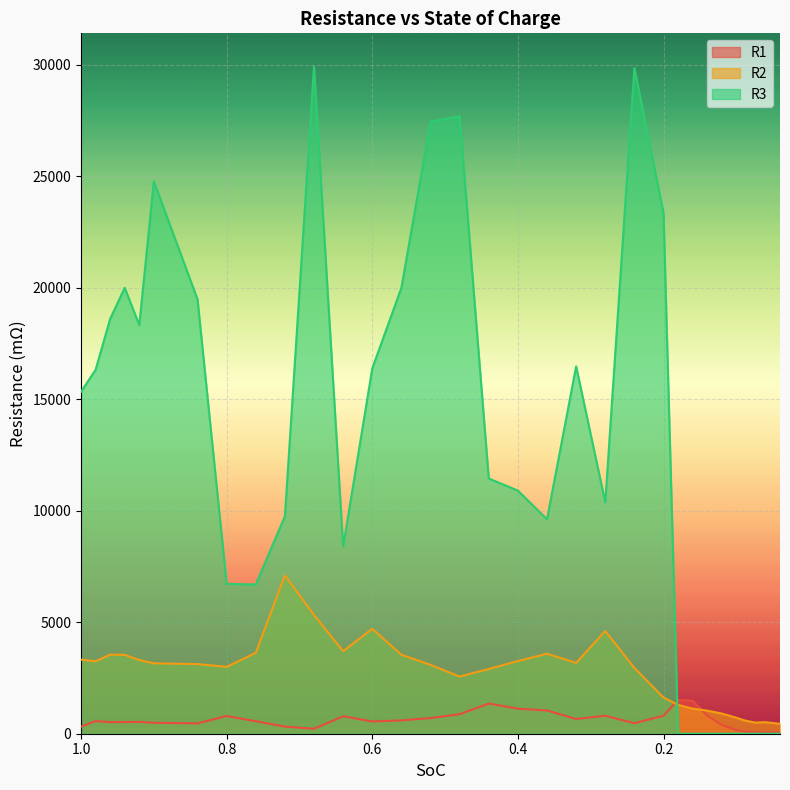

The R2 series shows 3548.0 at 0.96. True or false?

True